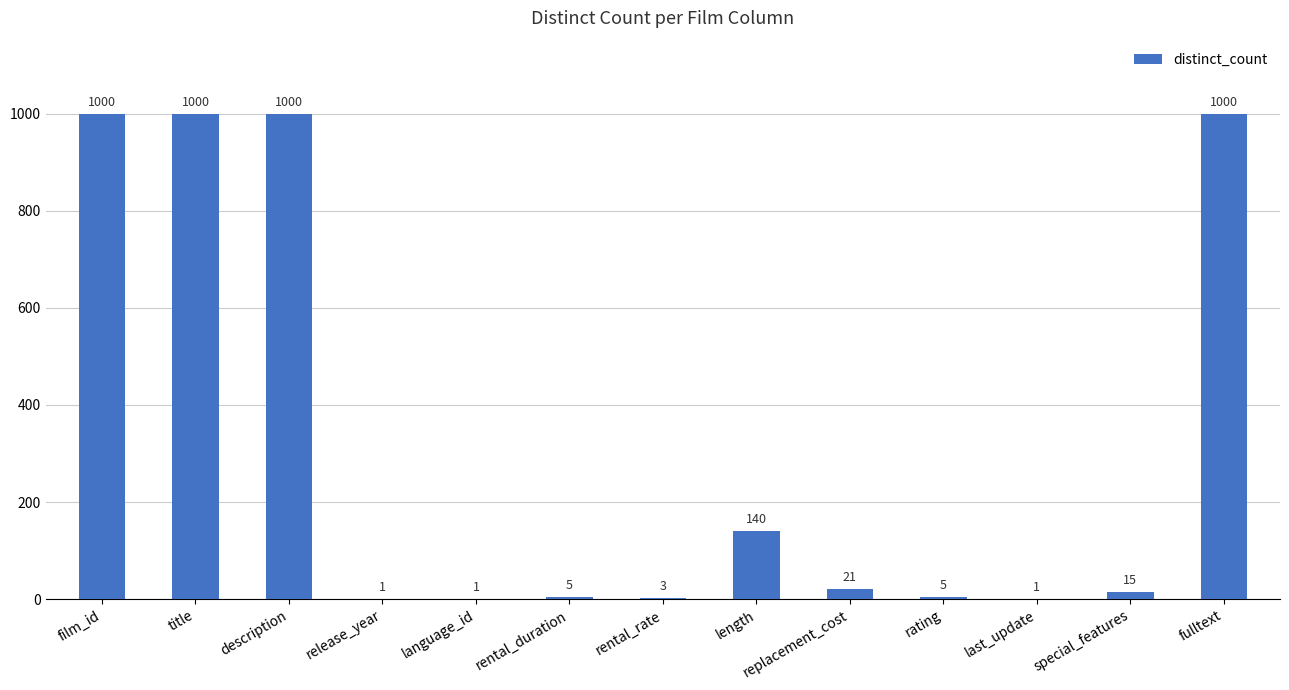

What is the sum of the values at film_id and rental_rate?

1003